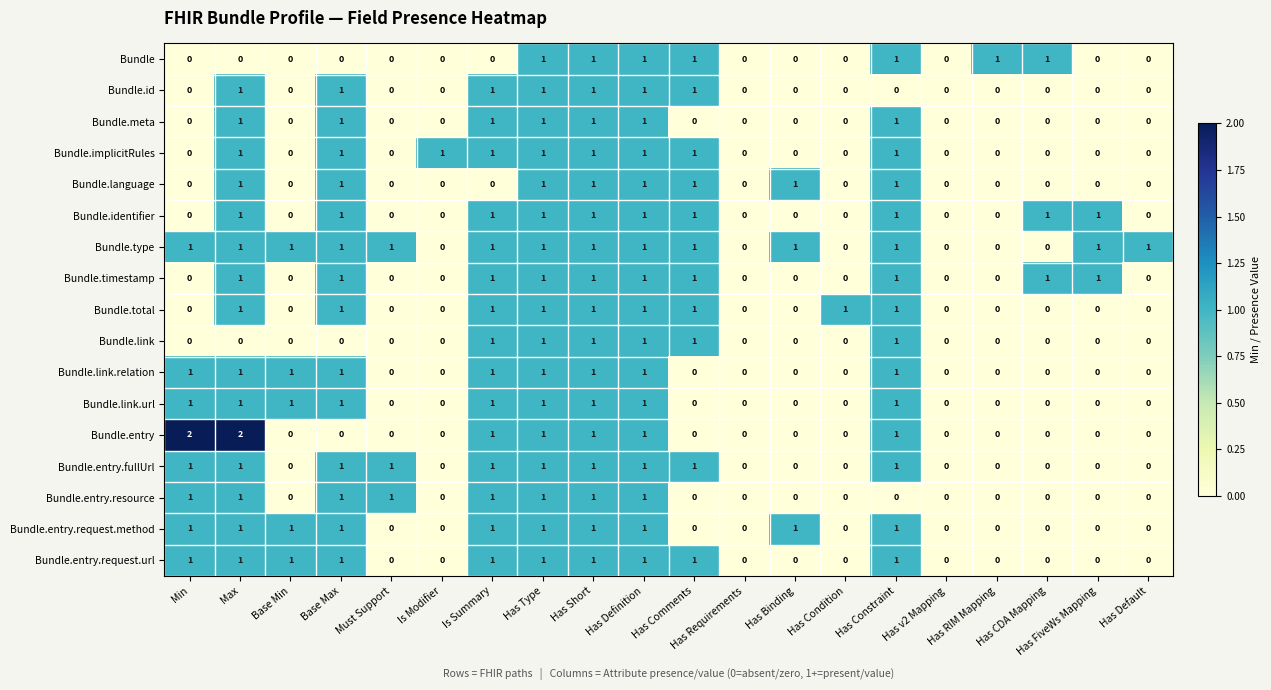

Which series has the largest total across all categories?

Bundle.type